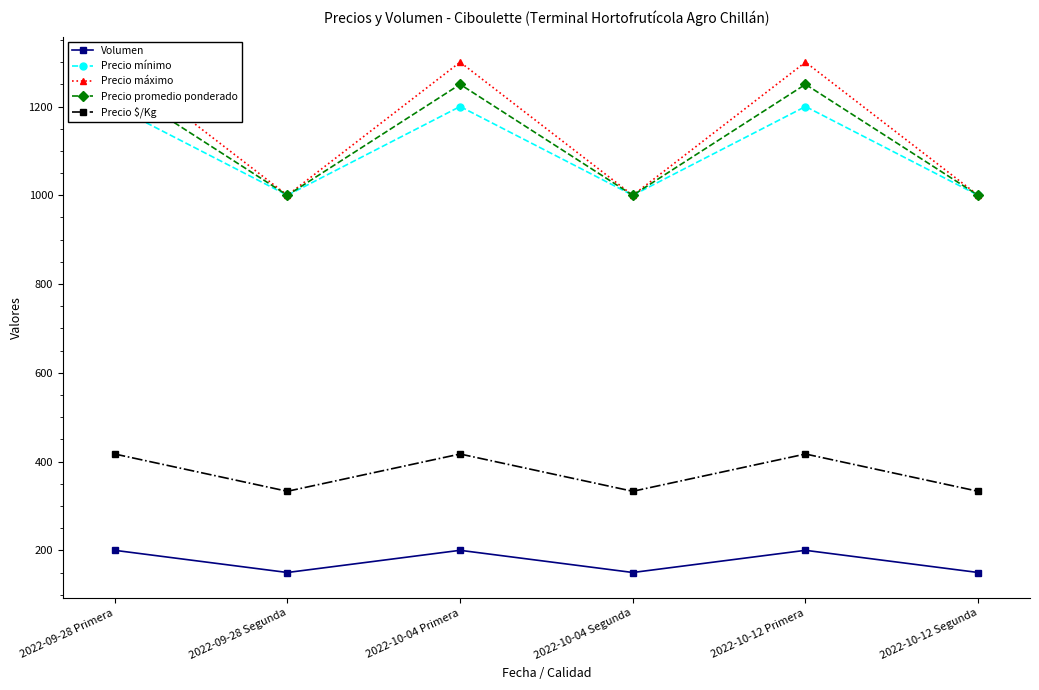

True or false: Volumen and Precio $/Kg cross at least once.

False